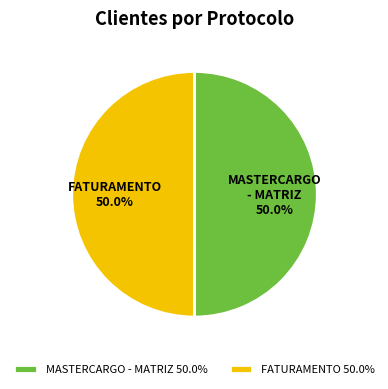

What percentage is NOT represented by MASTERCARGO - MATRIZ 50.0%?

50.0%